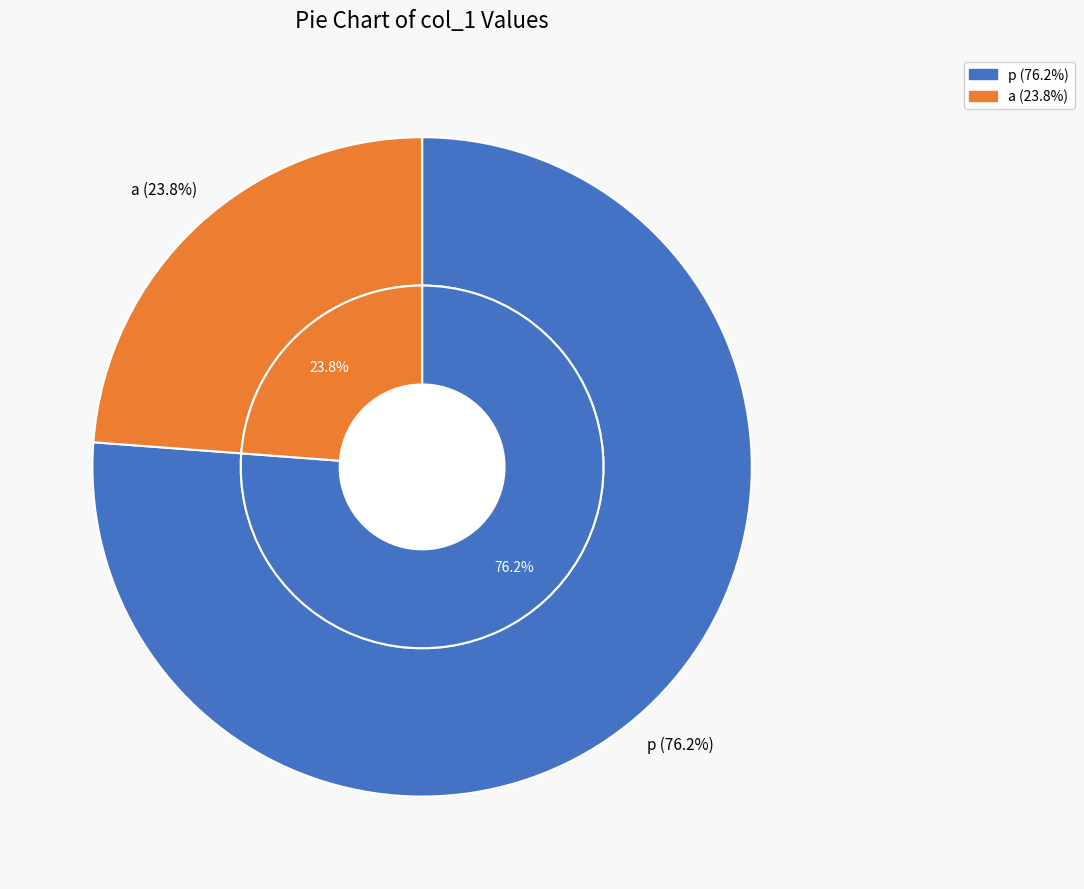

Does p account for over 50% of the chart?

No